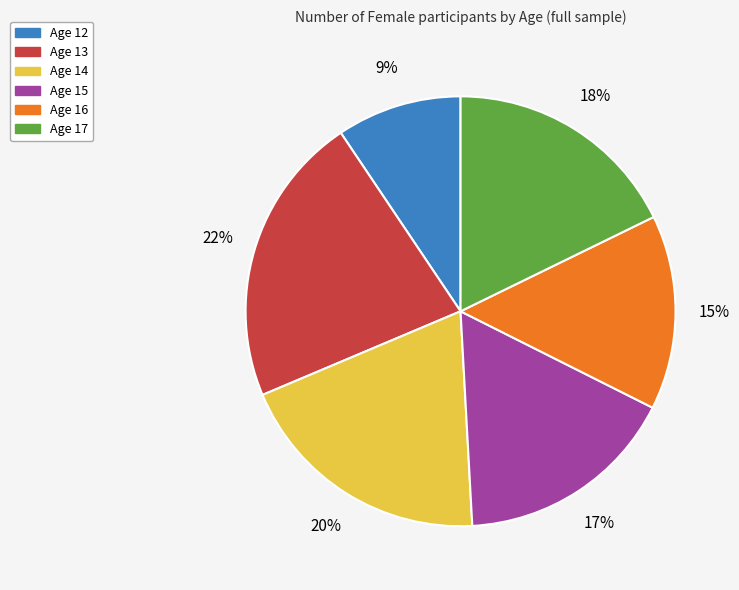

To the nearest percent, what is the difference between the Age 16 and Age 13 slice percentages?

7%